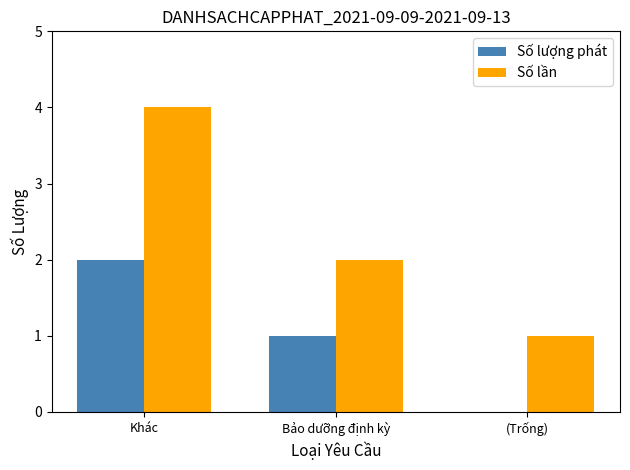

What is the sum of all Số lần values?

7